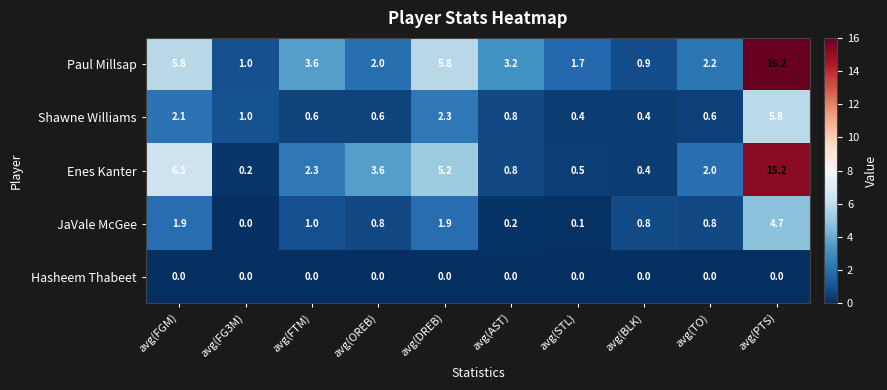

What is the total value across all series at avg(DREB)?

15.2